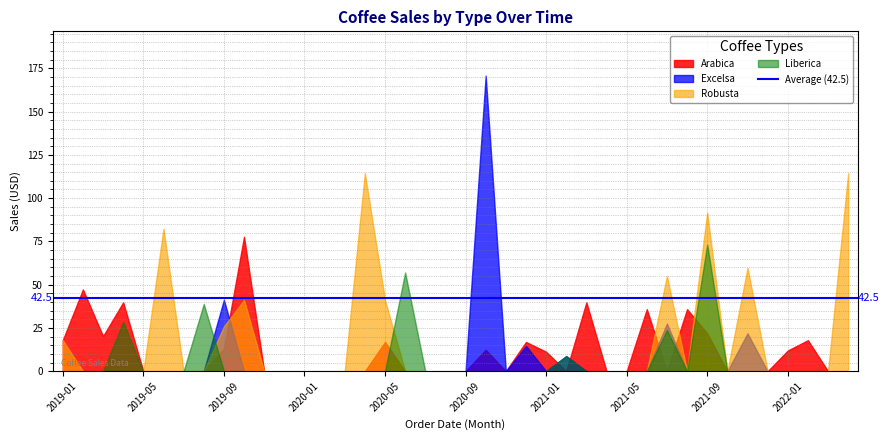

Rank the series at 2020-12 from highest to lowest value.

Arabica, Excelsa, Robusta, Liberica